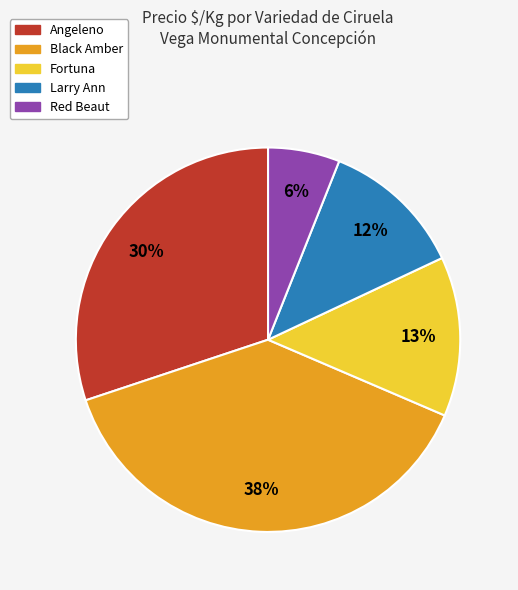

Does any single category account for the majority?

No